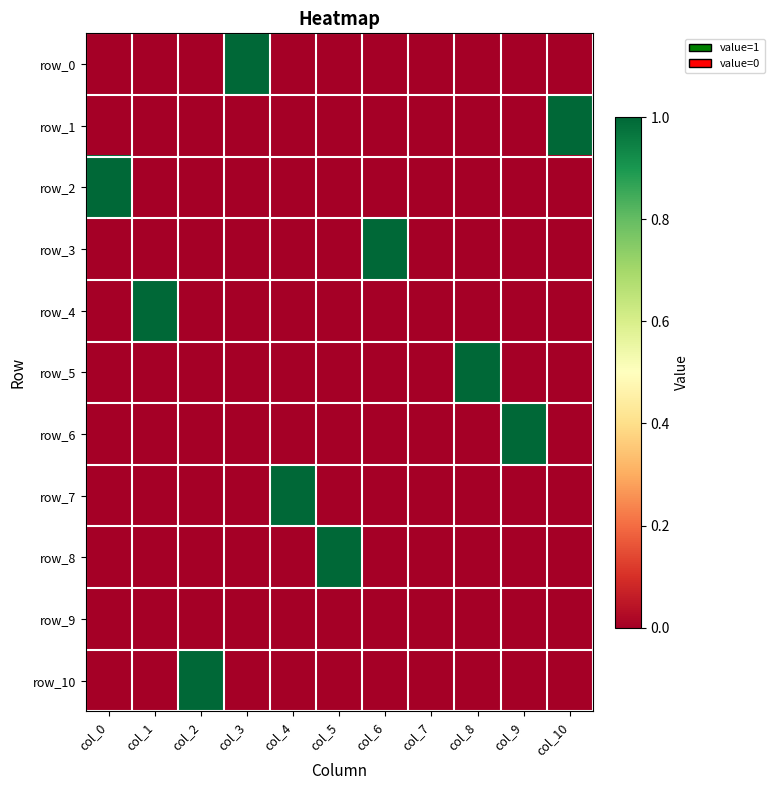

Reading right to left, what are all the values shown in this chart?

row_0: 0	0	0	0	0	0	0	1	0	0	0
row_1: 1	0	0	0	0	0	0	0	0	0	0
row_2: 0	0	0	0	0	0	0	0	0	0	1
row_3: 0	0	0	0	1	0	0	0	0	0	0
row_4: 0	0	0	0	0	0	0	0	0	1	0
row_5: 0	0	1	0	0	0	0	0	0	0	0
row_6: 0	1	0	0	0	0	0	0	0	0	0
row_7: 0	0	0	0	0	0	1	0	0	0	0
row_8: 0	0	0	0	0	1	0	0	0	0	0
row_9: 0	0	0	0	0	0	0	0	0	0	0
row_10: 0	0	0	0	0	0	0	0	1	0	0